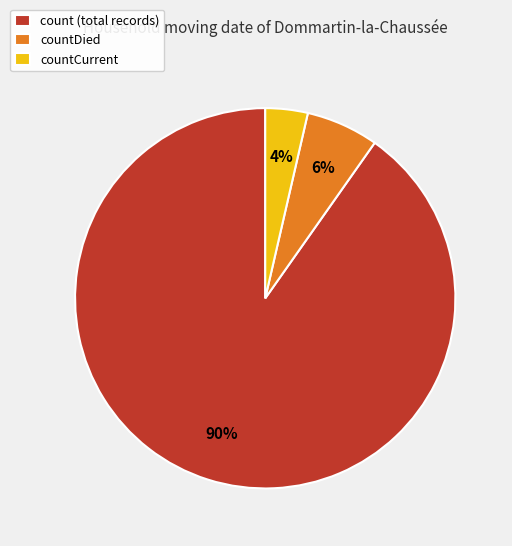

True or false: countDied accounts for 6% of the total.

True